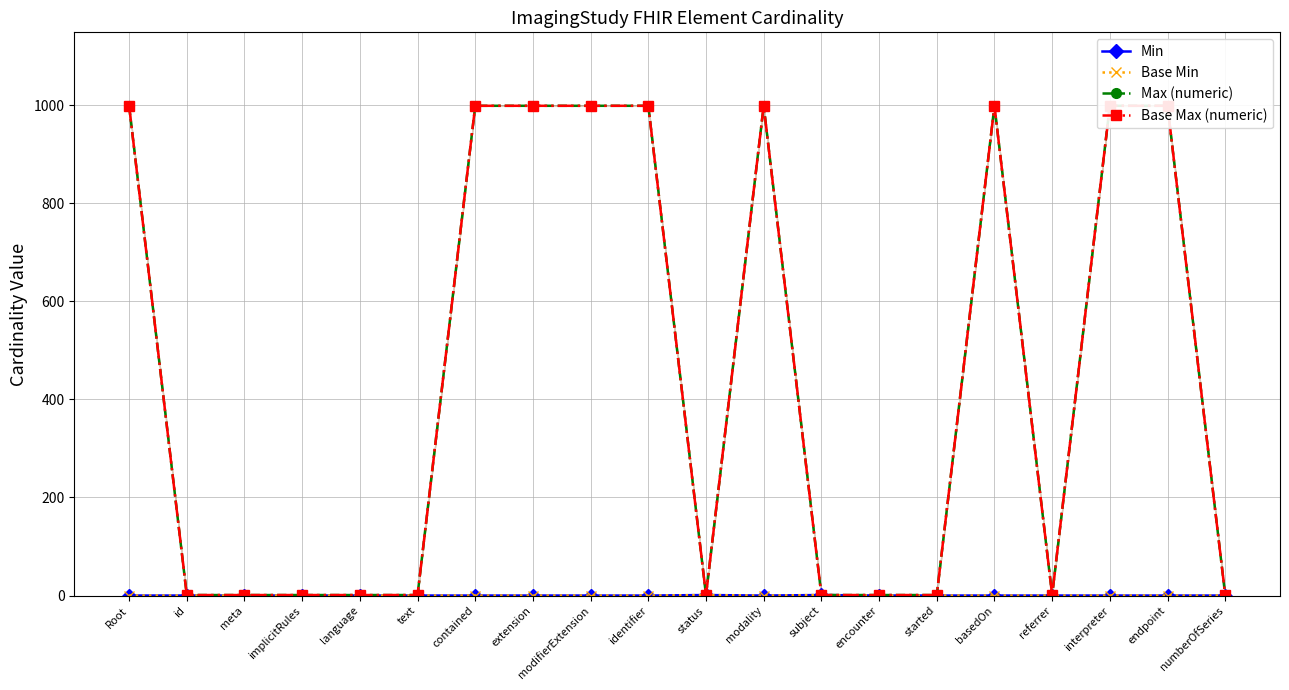

Which label corresponds to the smallest value in the chart?

Root